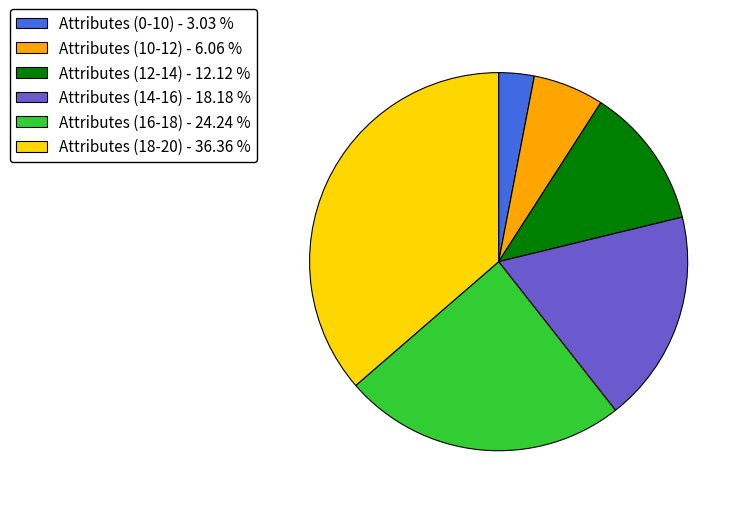

Rank the categories by value from lowest to highest.

Attributes (0-10), Attributes (10-12), Attributes (12-14), Attributes (14-16), Attributes (16-18), Attributes (18-20)